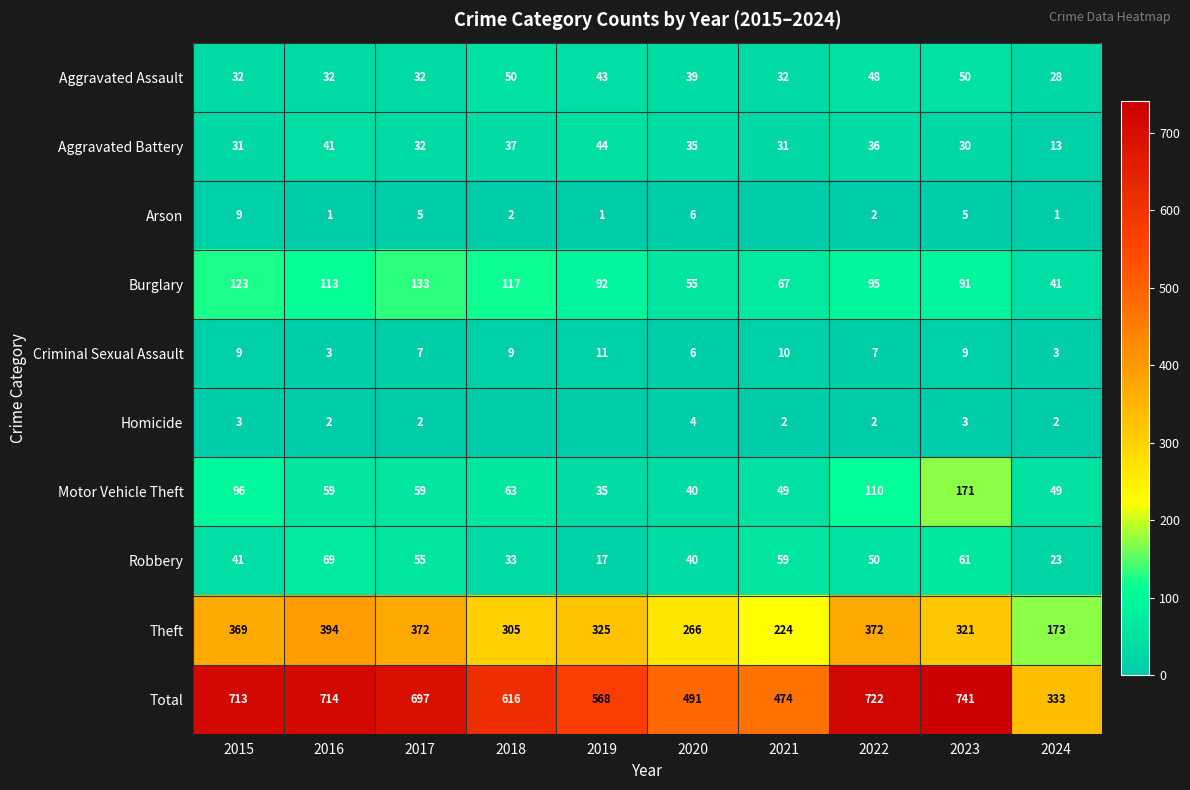

How many values in the Theft series are below 325?

5